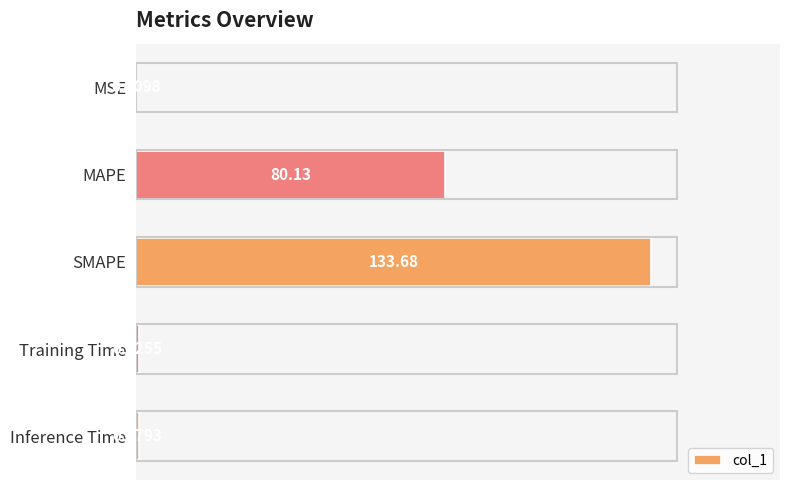

Which has a higher value, MSE or MAPE?

MAPE